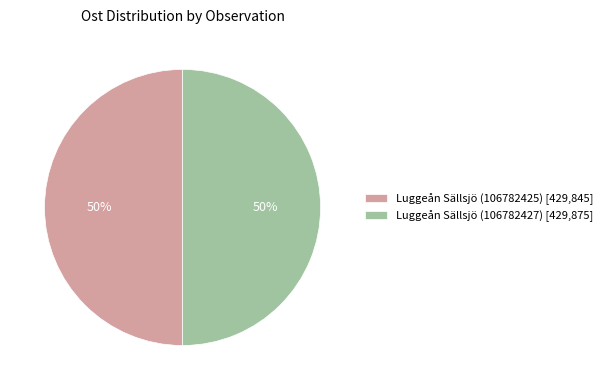

What is the ratio of the value at Luggeån Sällsjö (106782425) to the value at Luggeån Sällsjö (106782427)?

1.0